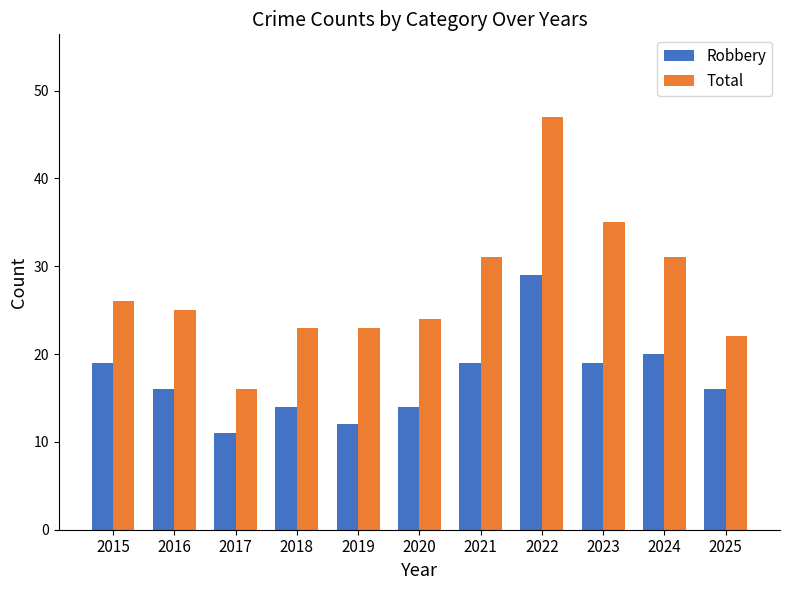

What is the difference between the second highest and second lowest values in the Robbery series?

8